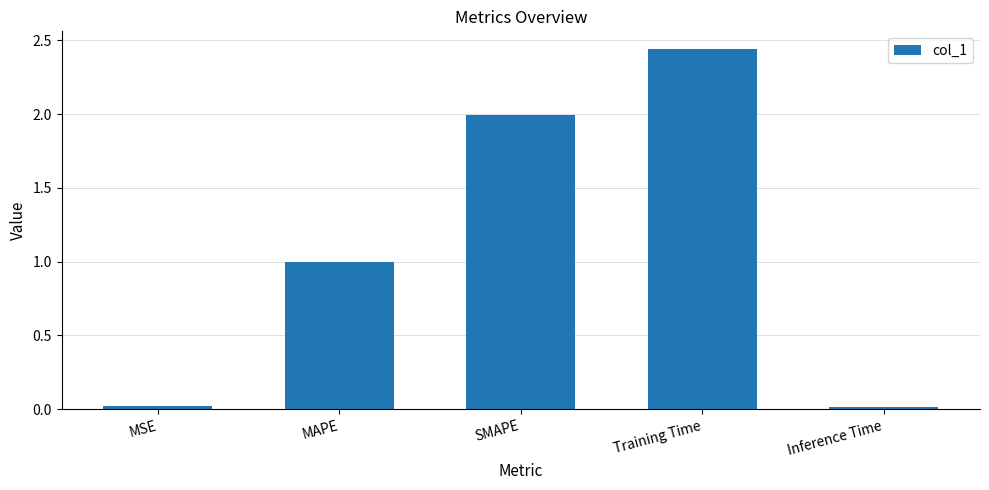

What is the average value?

1.1